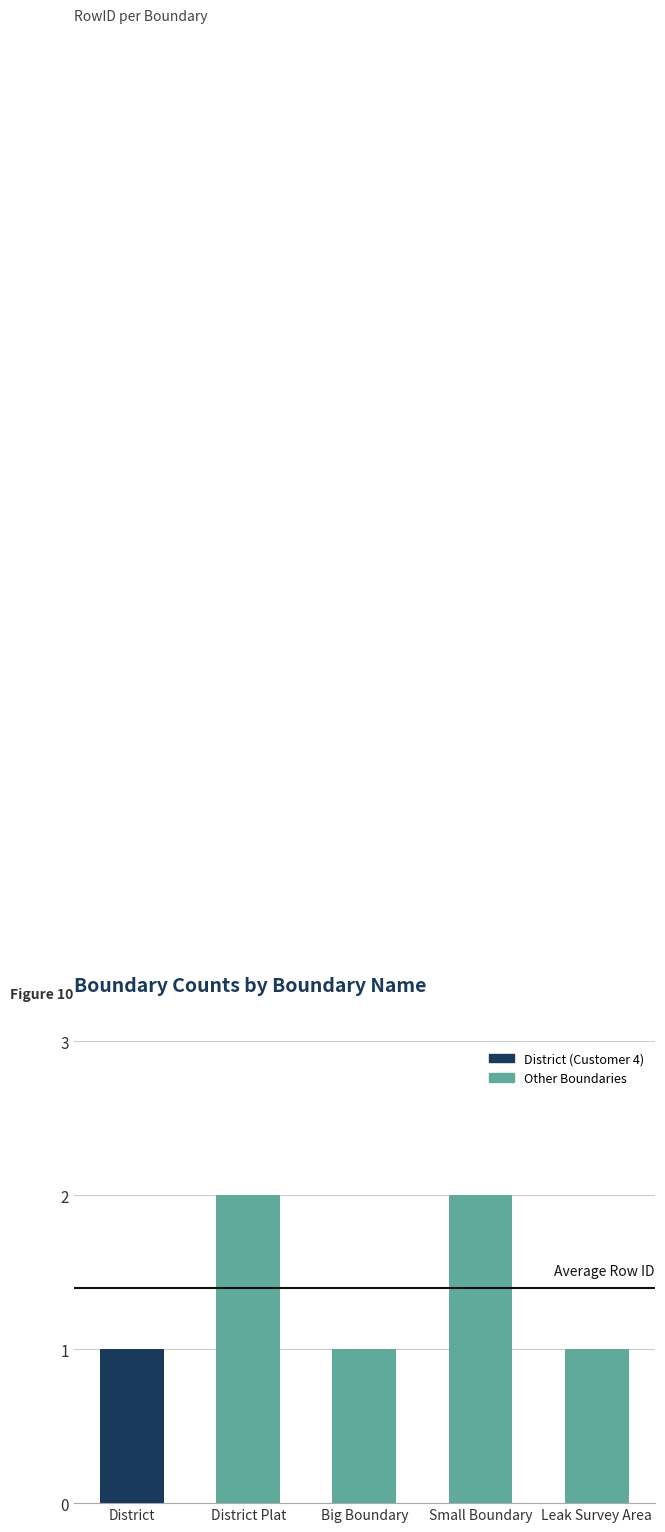

Does the chart contain any negative values?

No